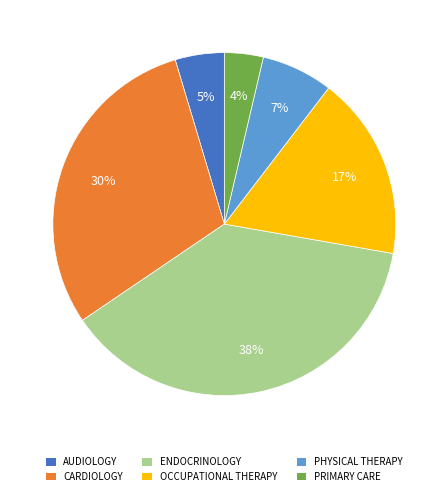

Is there any slice that represents more than half of the pie?

No